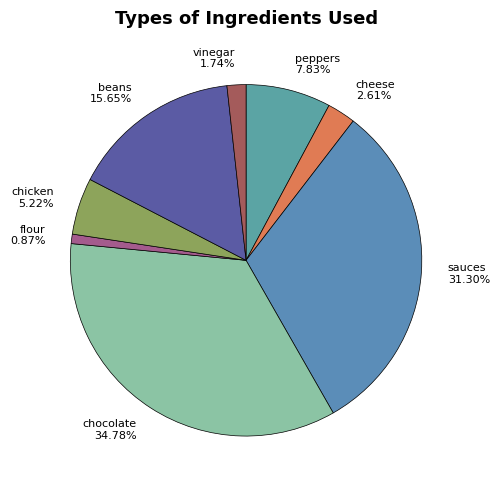

Approximately how many times larger is the value at beans compared to peppers?

2.0